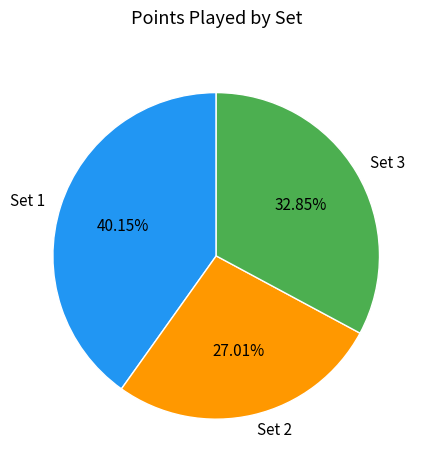

Is the sum of Set 3 and Set 2 greater than half?

Yes